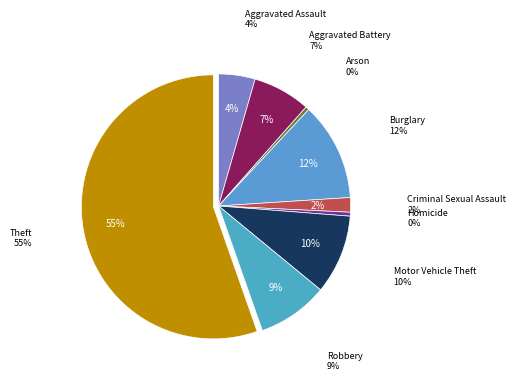

How many slices are in this pie chart?

9